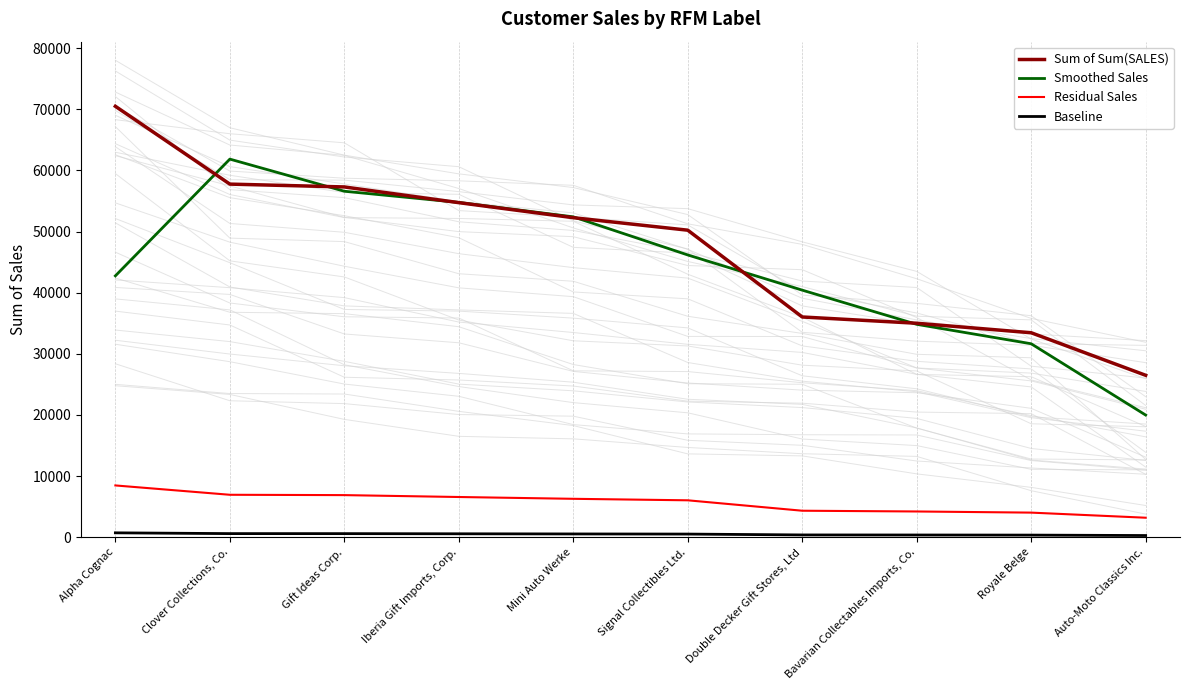

What is the maximum value shown in the chart?

70488.4